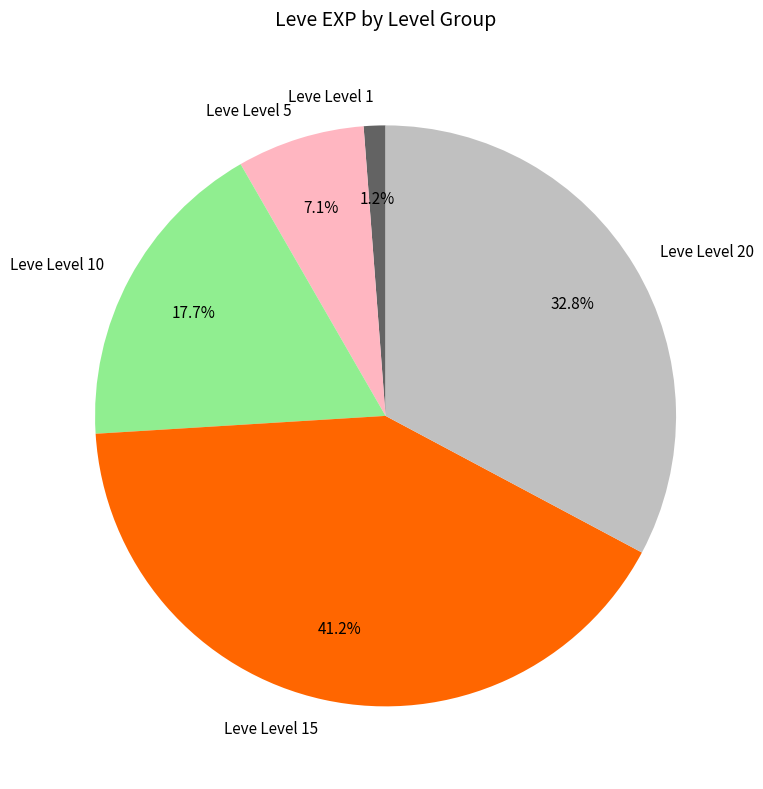

Between Leve Level 15 and Leve Level 20, which is larger?

Leve Level 15